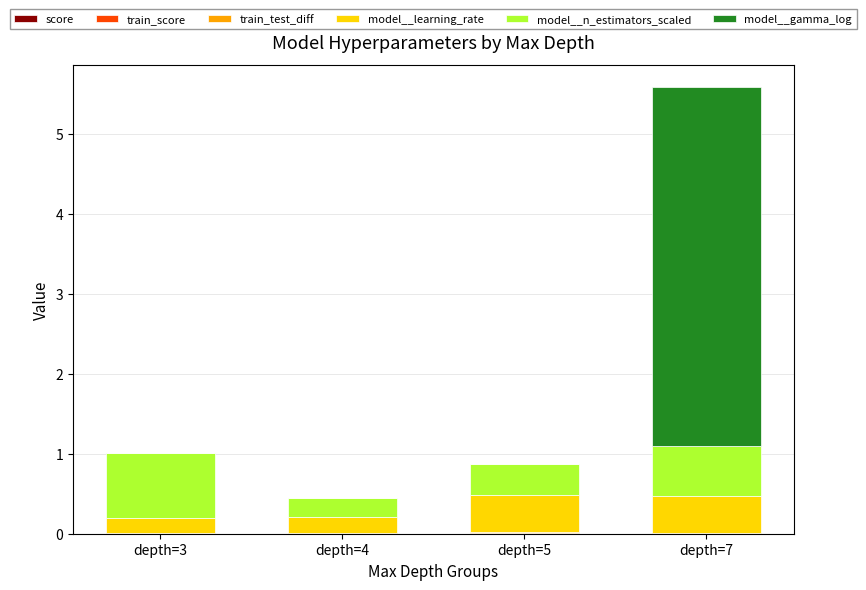

At which category is the sum across all series the highest?

depth=7